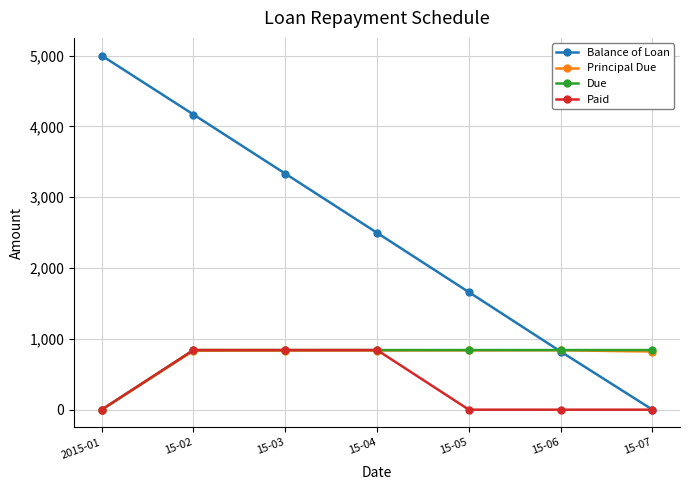

True or false: Balance of Loan has more than 2 interior local peaks.

False